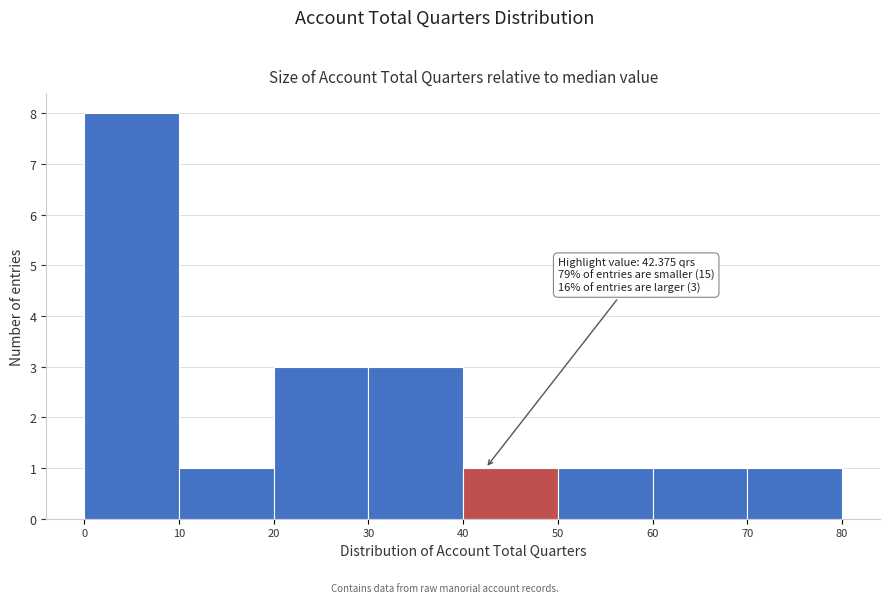

Over which range of the x-axis is the bar tallest?

0 to 10